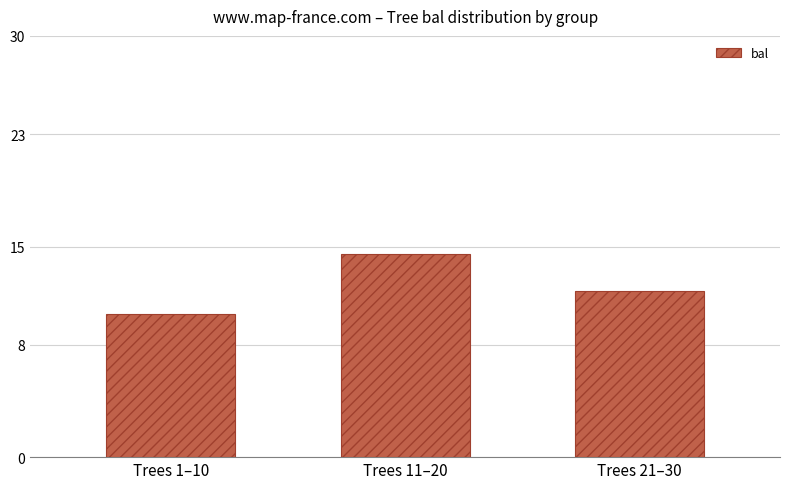

Reading left to right, list all the values displayed in this chart.

10.2	14.5	11.9